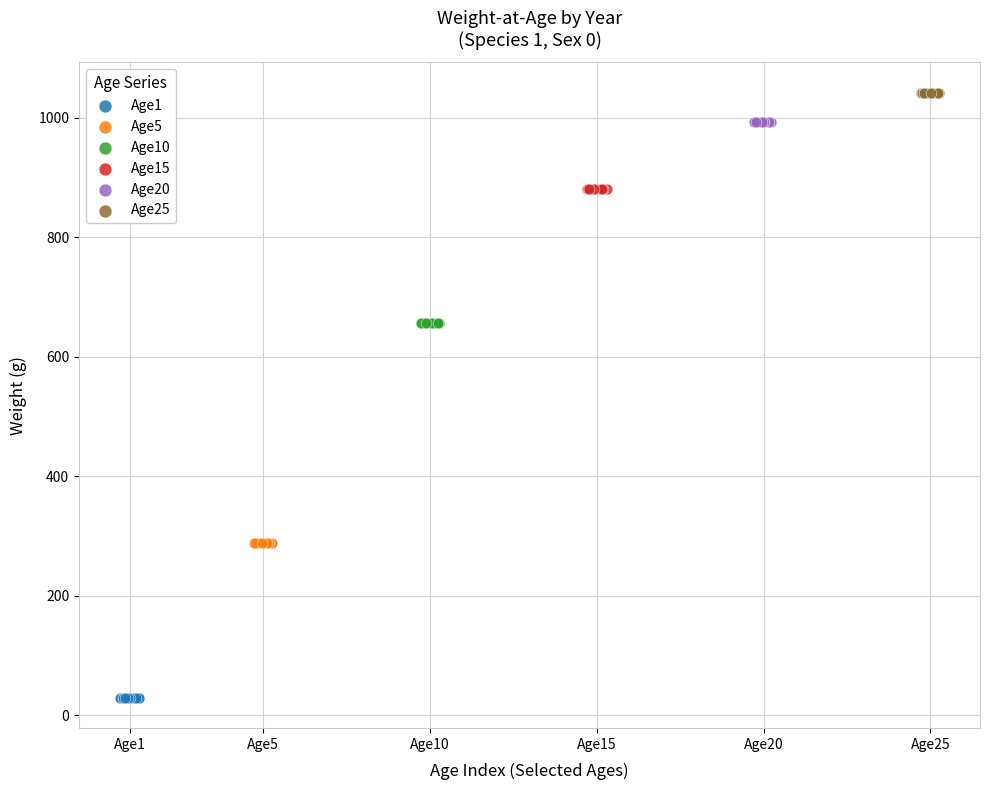

Which series contains the lowest Y value?

Age1